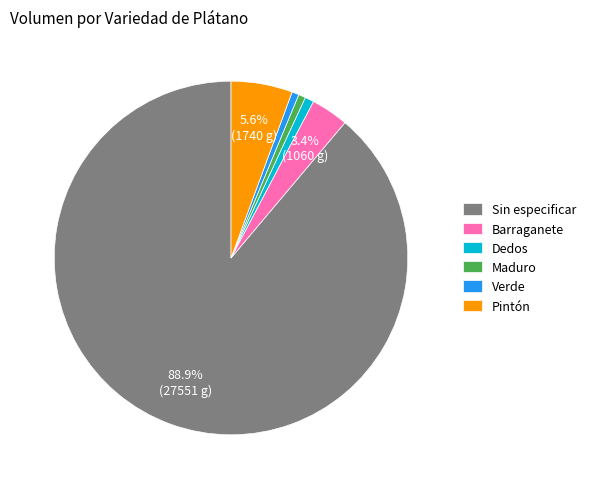

Which has a higher value, Pintón or Verde?

Pintón